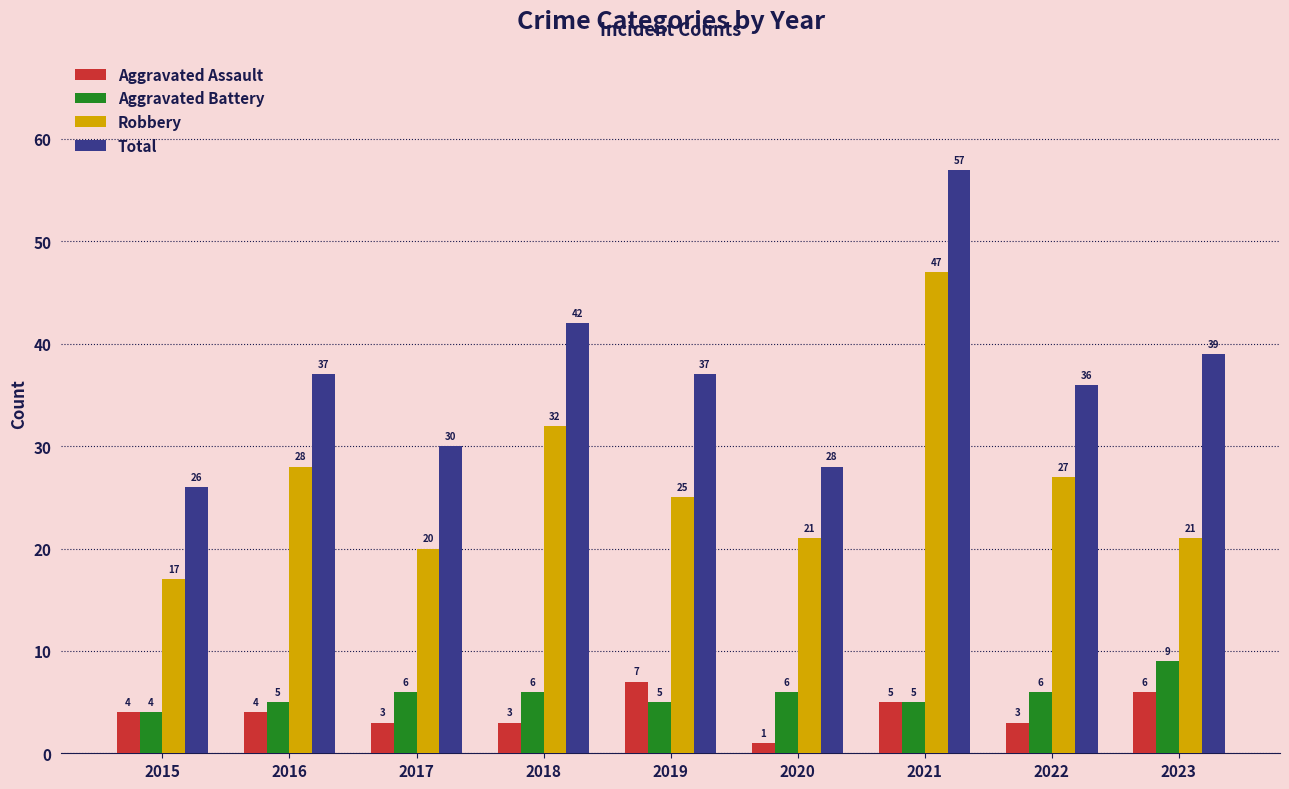

How many groups of bars are there?

9